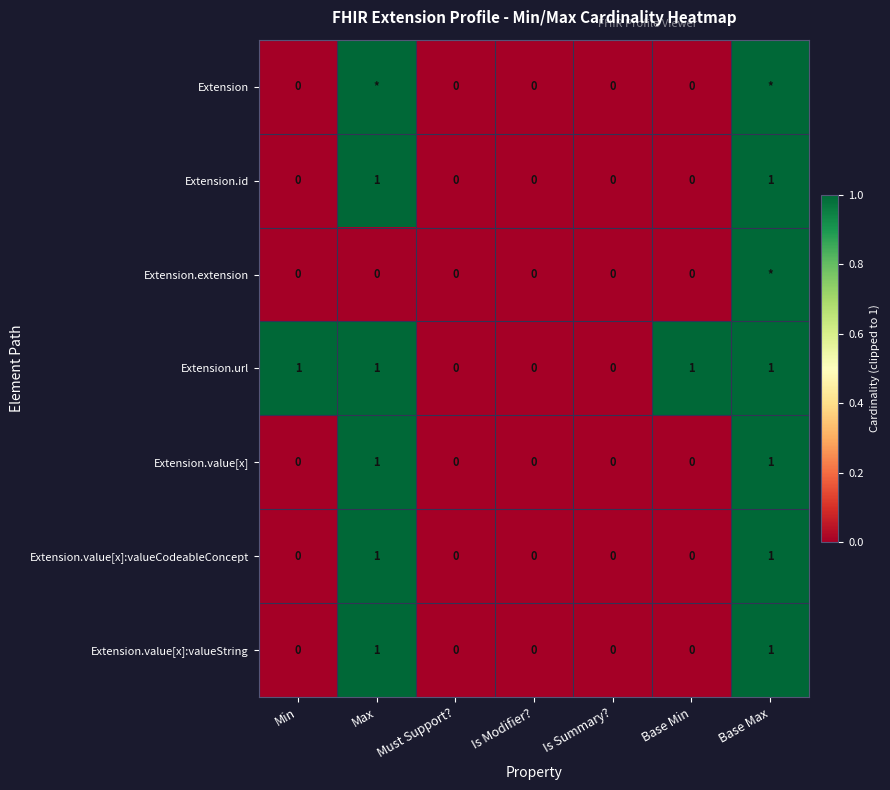

The Extension.id series shows 1 at Base Max. True or false?

True